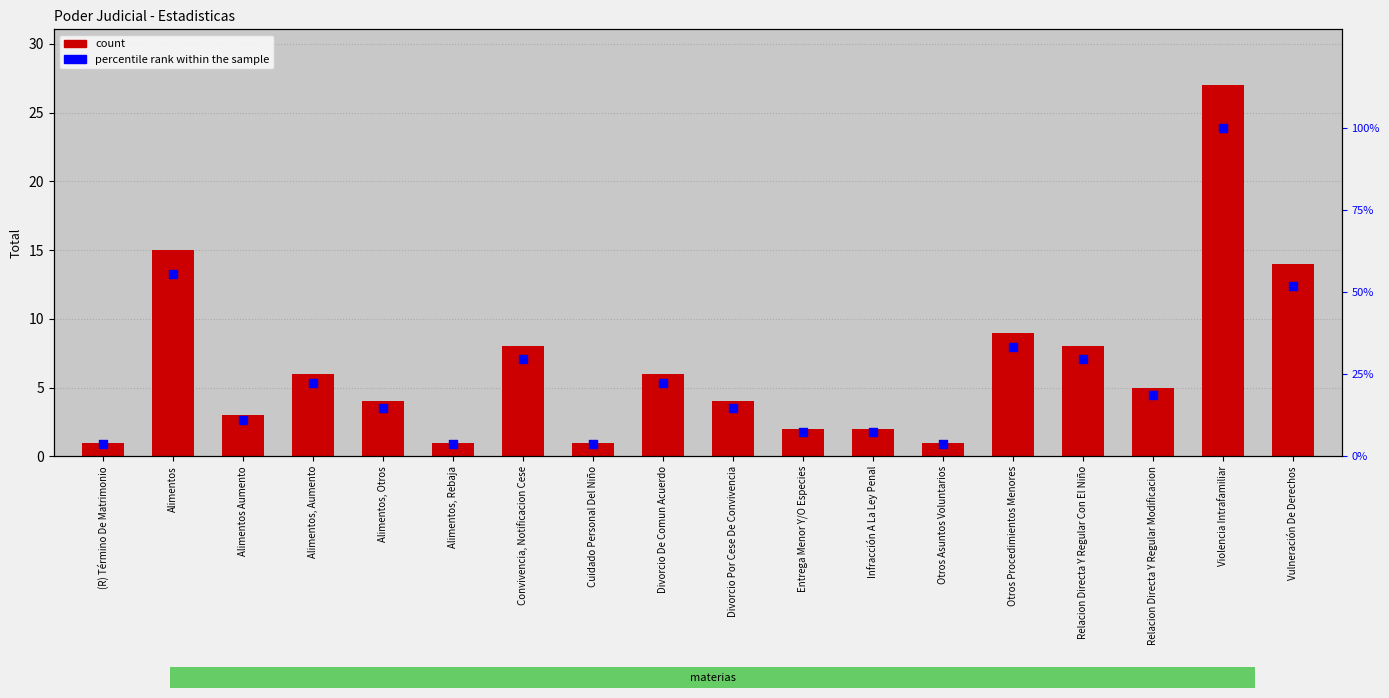

Which series has the largest total across all categories?

percentile rank within the sample